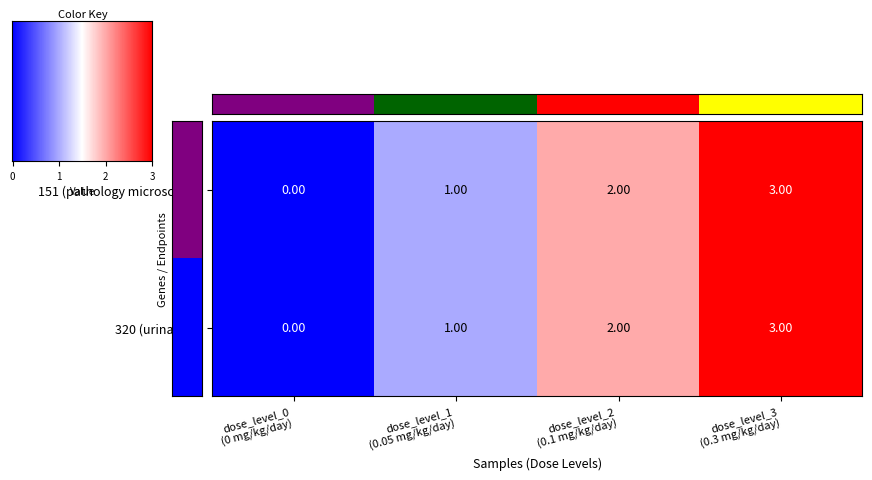

How many values in 320 (urinalysis) are above zero?

3